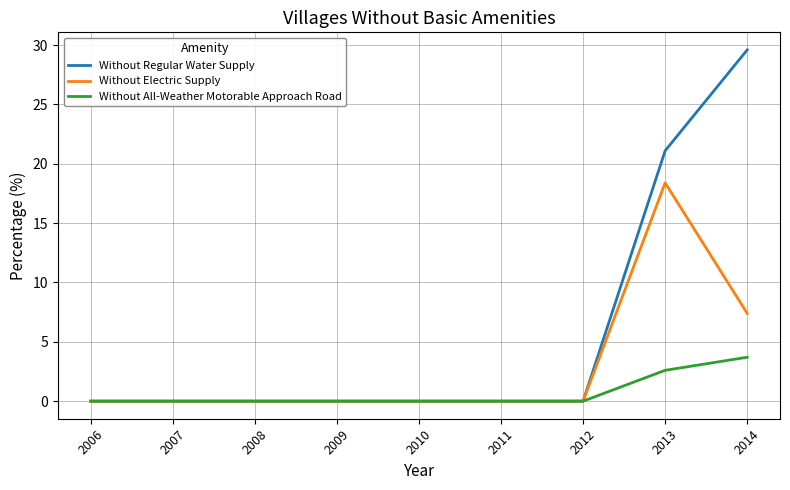

At how many categories does at least one series exceed 27?

1